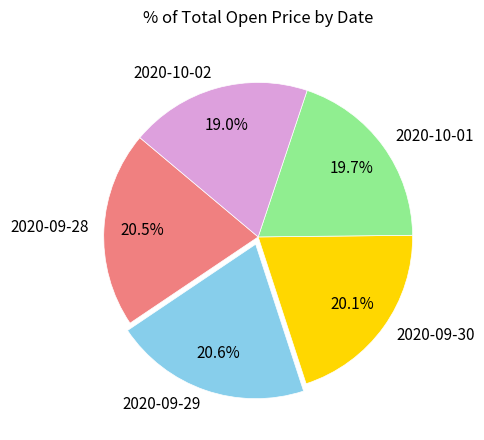

Which slice is the smallest?

2020-10-02